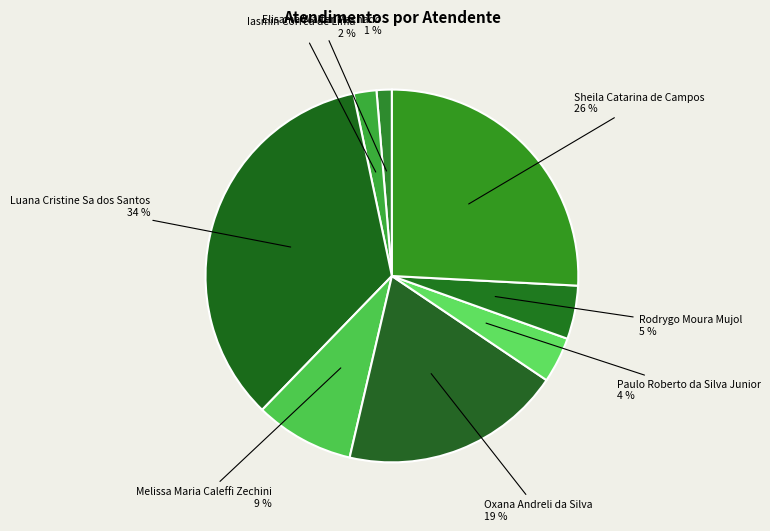

True or false: Melissa Maria Caleffi Zechini accounts for 9% of the total.

True